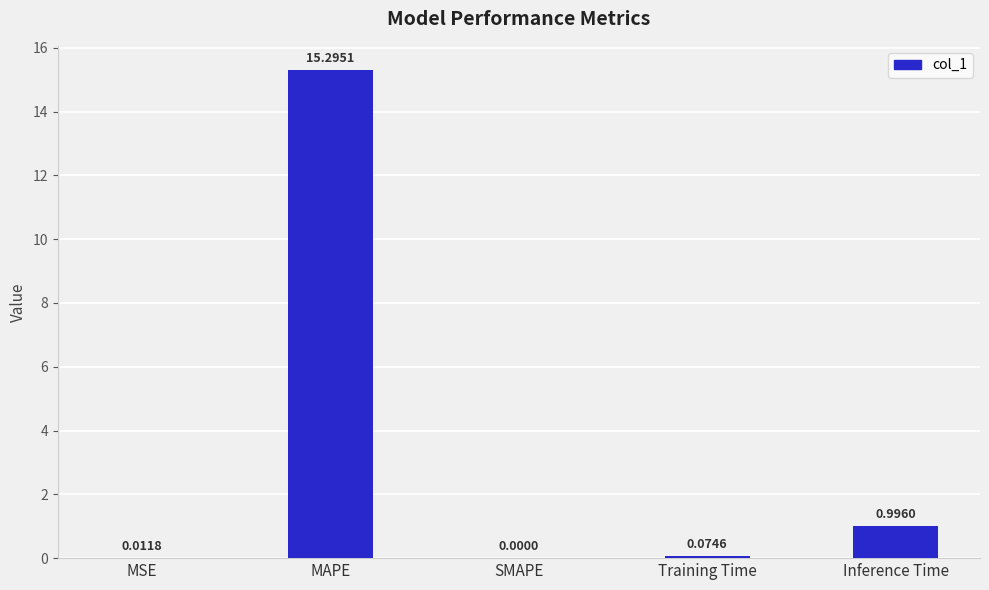

What is the sum of all values?

16.4